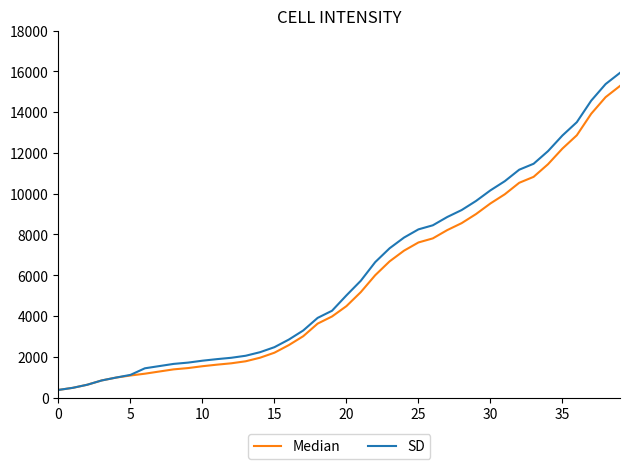

What is the highest value of the SD series?

15926